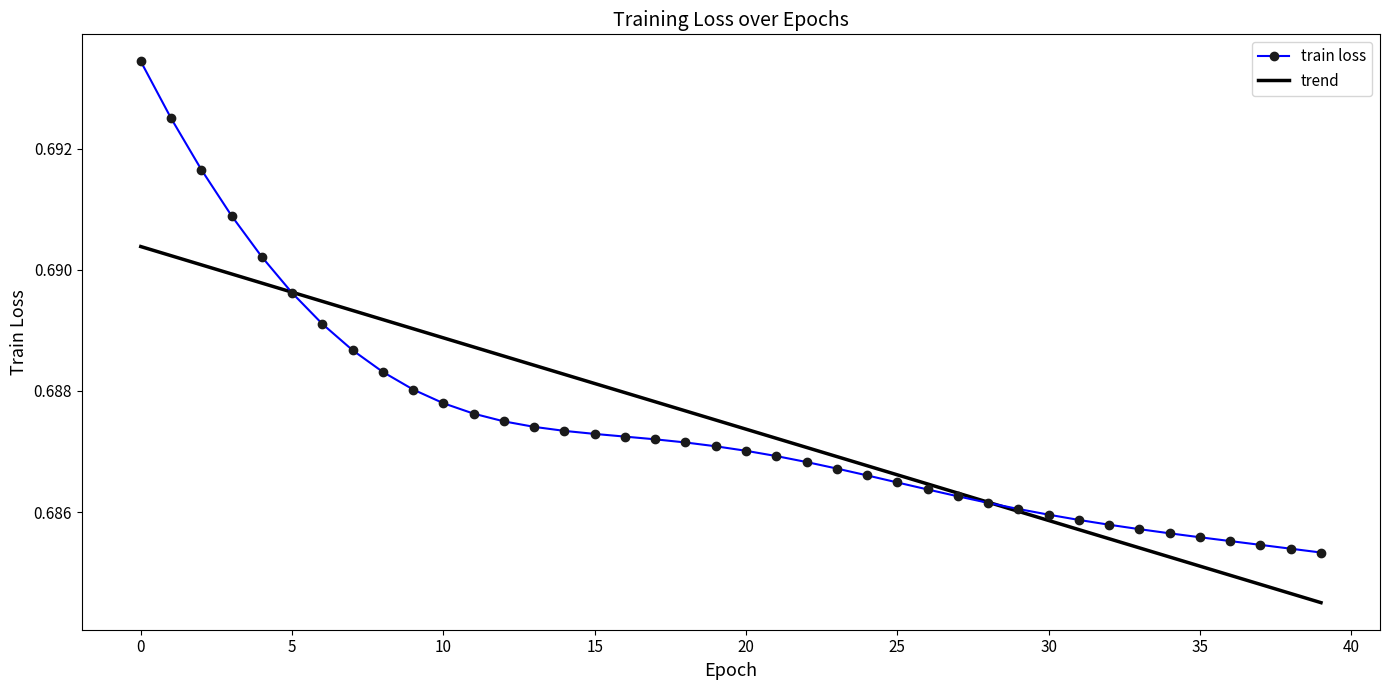

List the series in order of their peak value, highest first.

train loss, trend